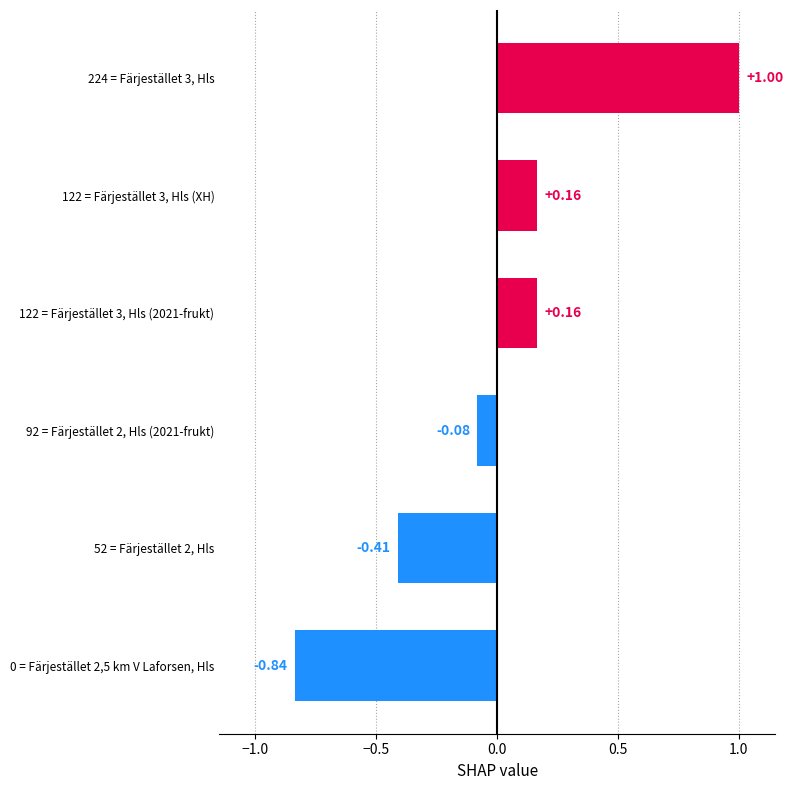

Between 224 = Färjestället 3, Hls and 92 = Färjestället 2, Hls (2021-frukt), which is larger?

224 = Färjestället 3, Hls